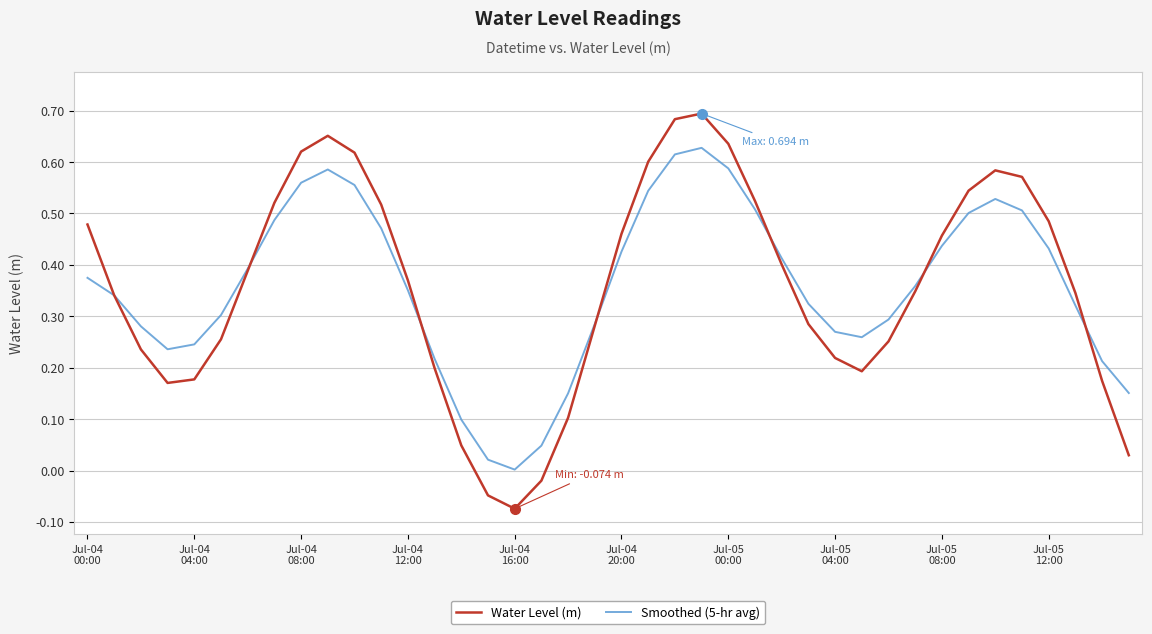

List the series in order of their peak value, highest first.

Water Level (m), Smoothed (5-hr avg)